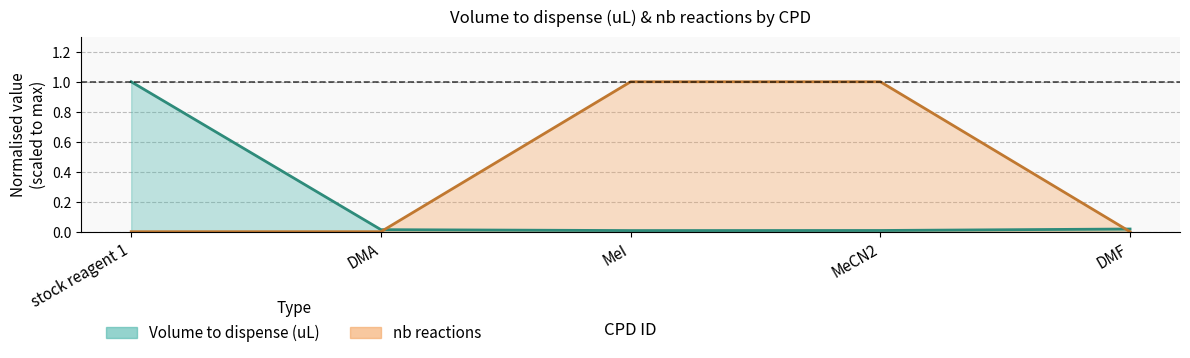

Does the chart display data point markers on the line(s)?

No